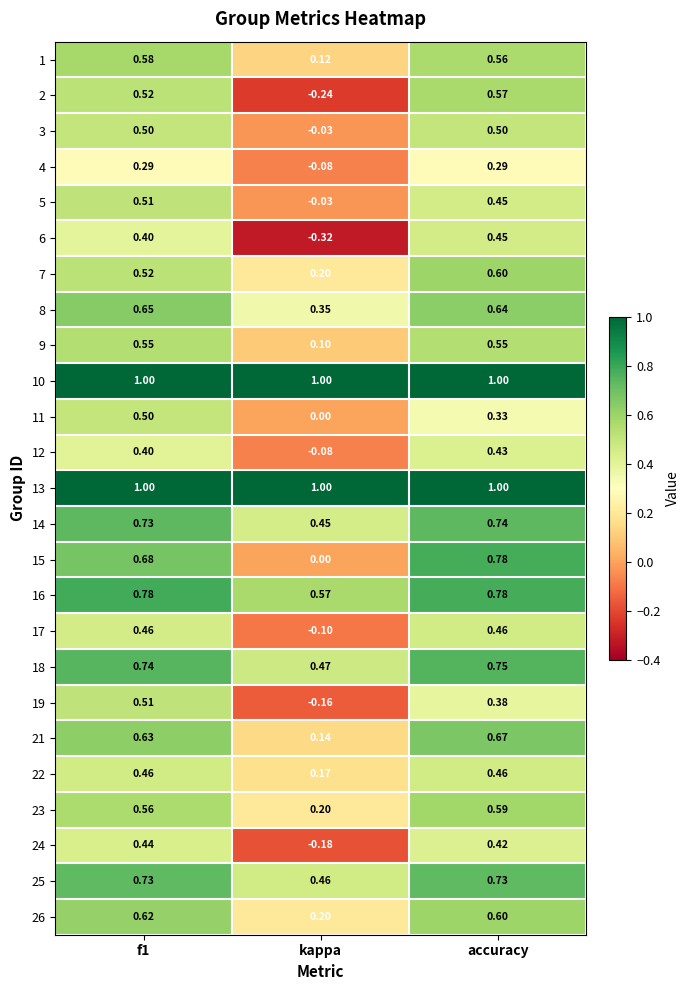

At which label is 16 closest to 0?

kappa